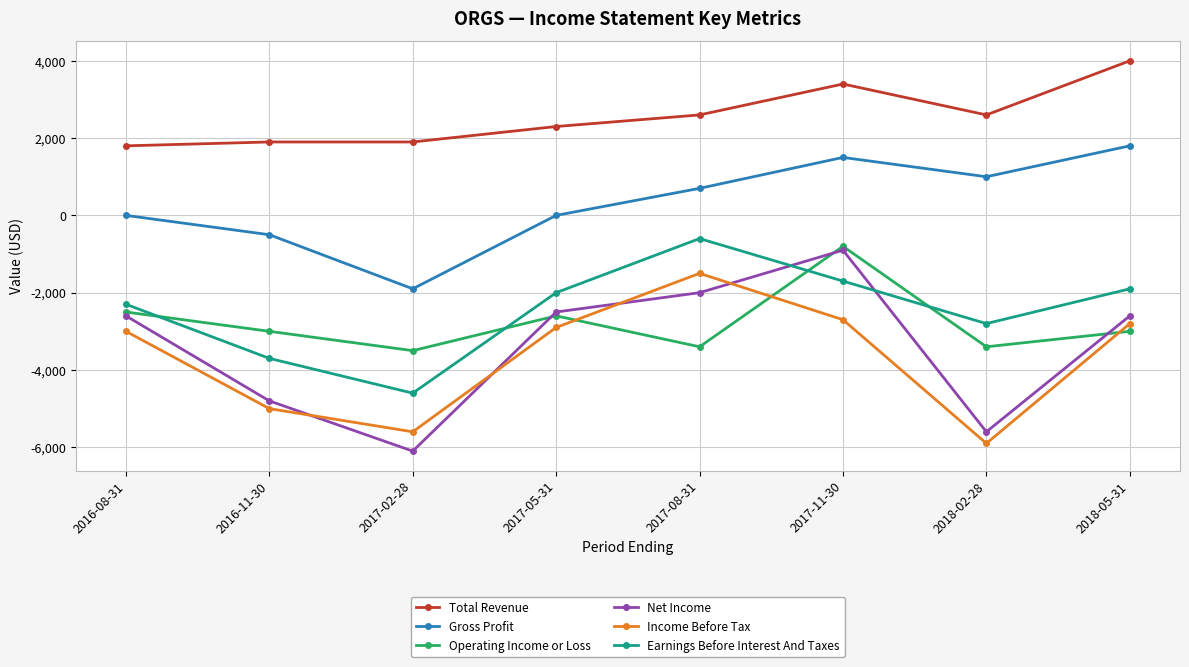

What is the difference between the second highest and second lowest values in the Earnings Before Interest And Taxes series?

2000